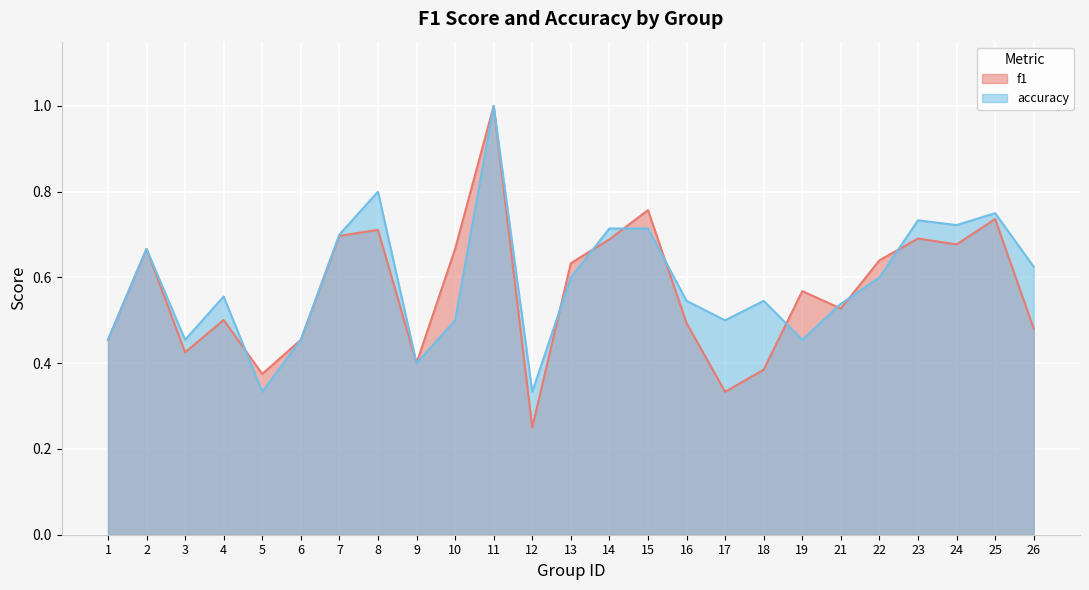

How many times do accuracy and f1 cross each other?

9